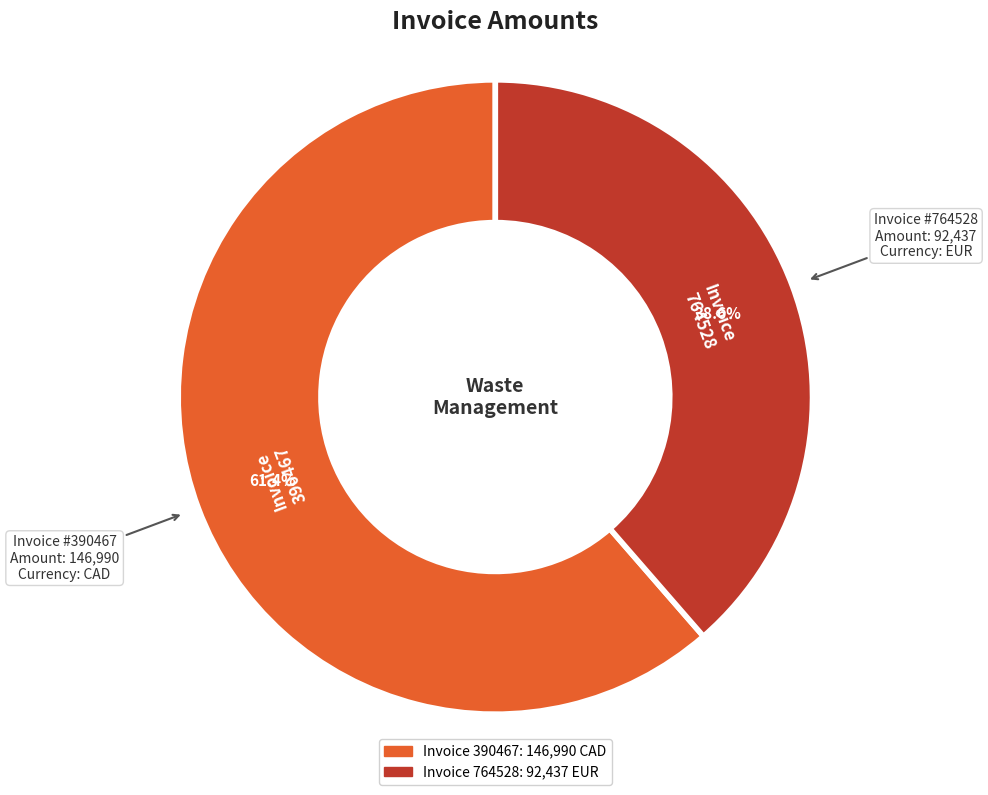

Is there any slice that represents more than half of the pie?

Yes